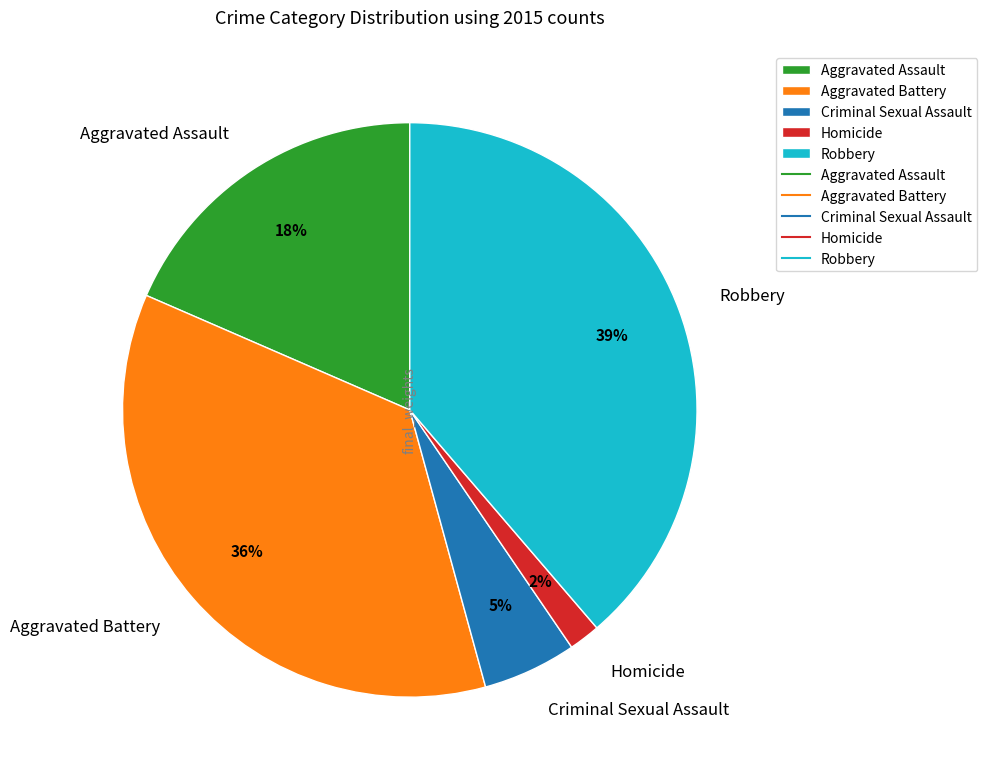

How many slices are in this pie chart?

5